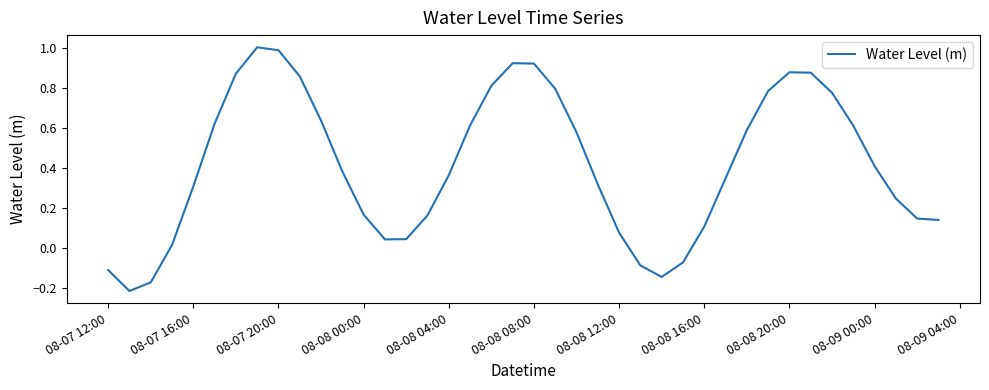

True or false: there are more than 2 points higher than both neighbors.

True